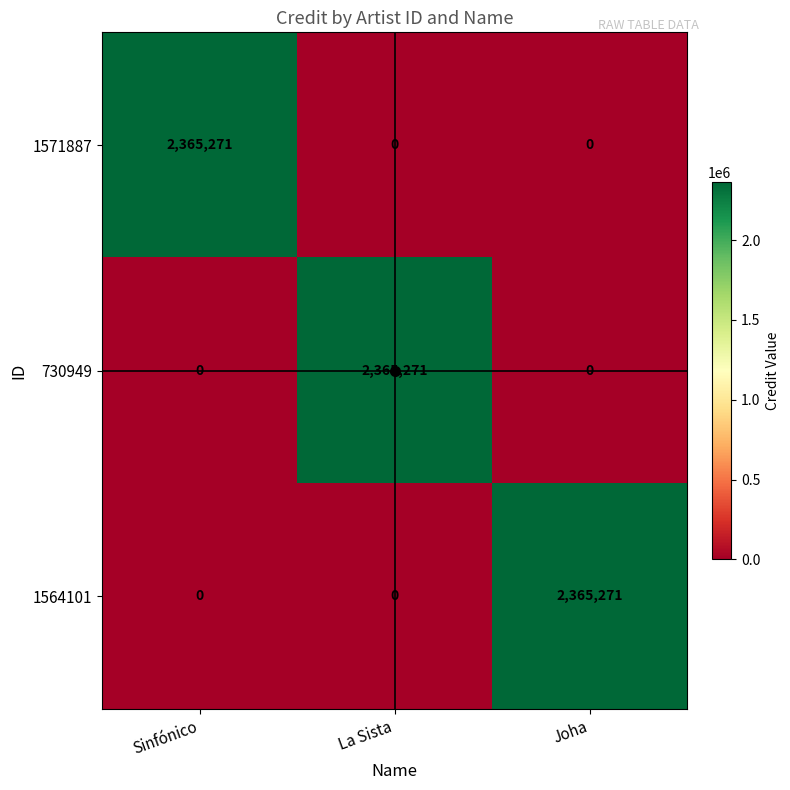

Count the 730949 values in the range 0 to 2365271.

3